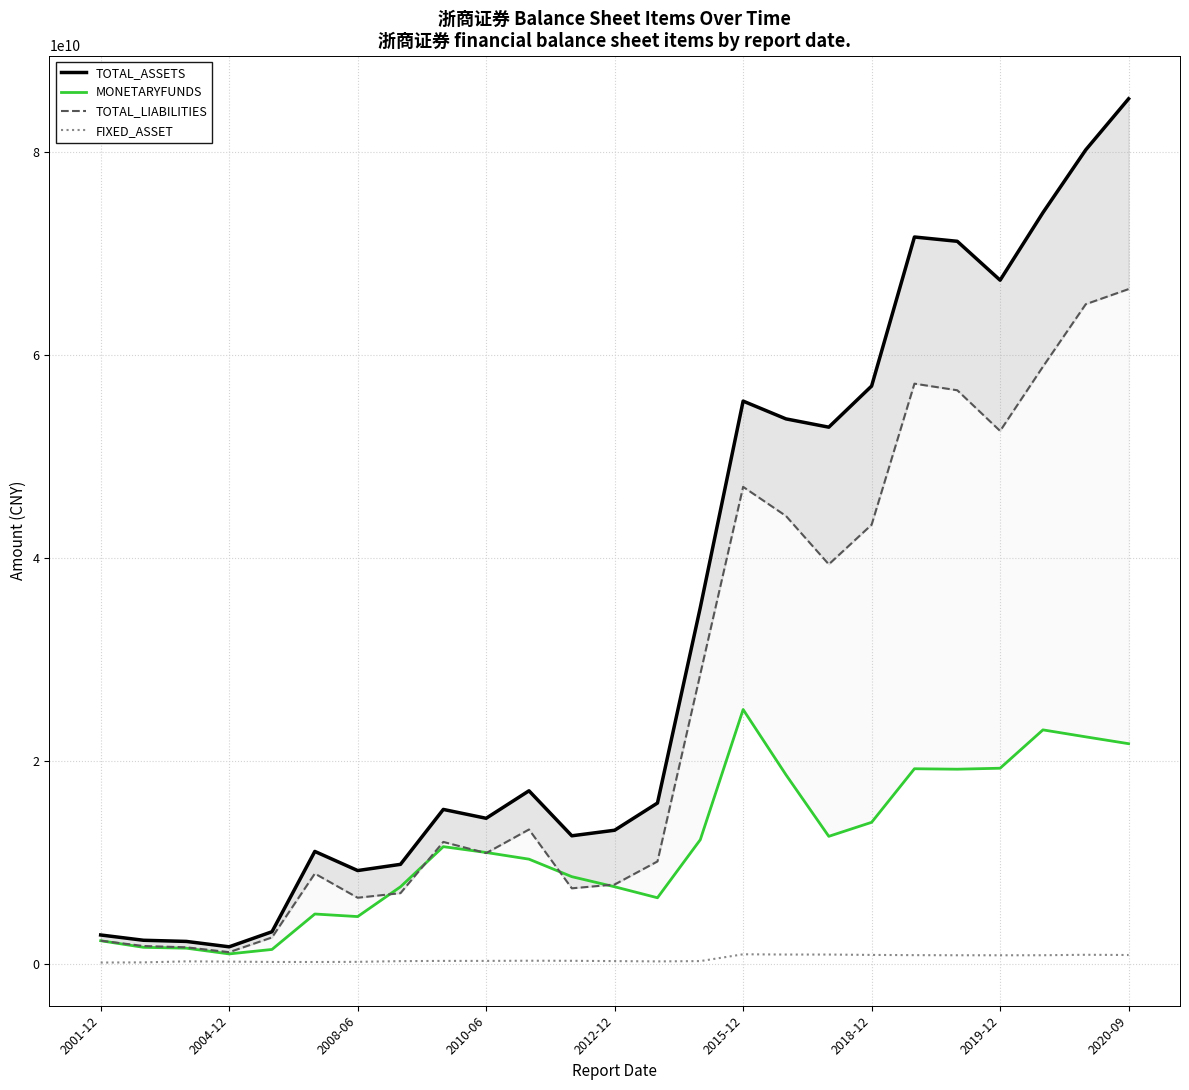

What is the difference between the maximum and minimum values in the TOTAL_LIABILITIES series?

65335286505.7